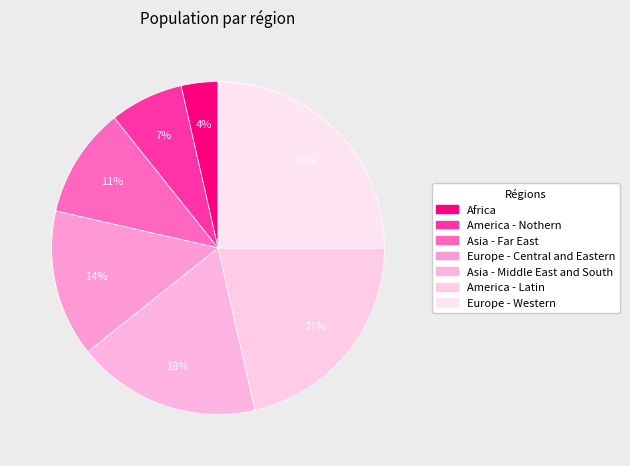

Does Asia - Far East represent more than half of the total?

No